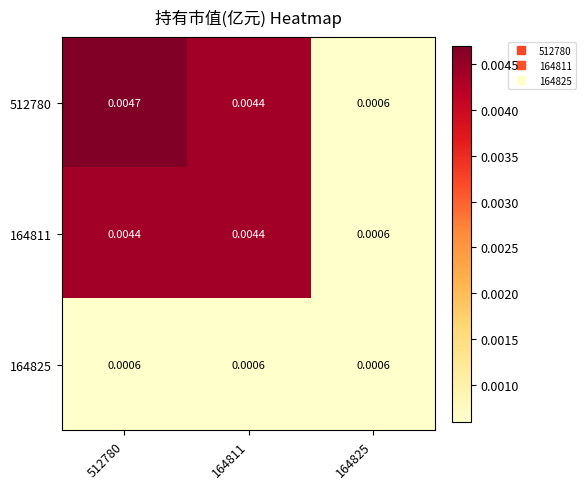

How many data points does each series have?

3